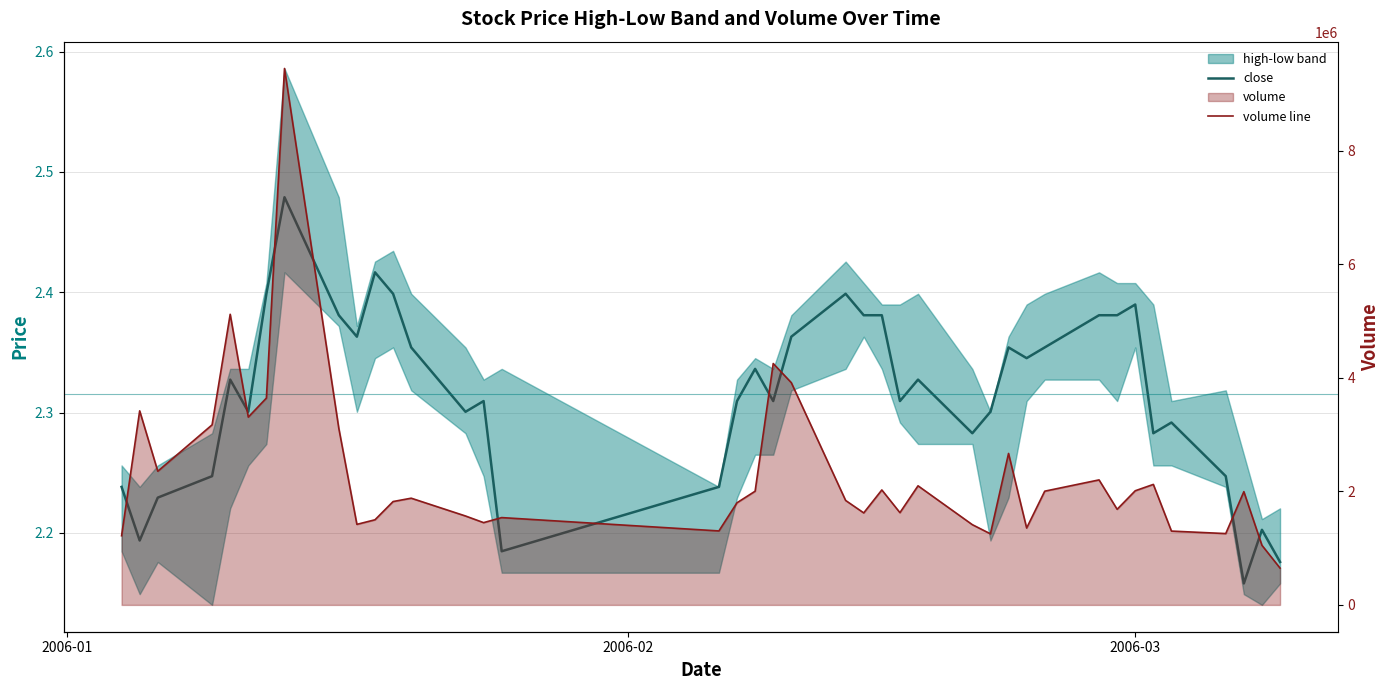

How many interior local peaks does the close series have?

11